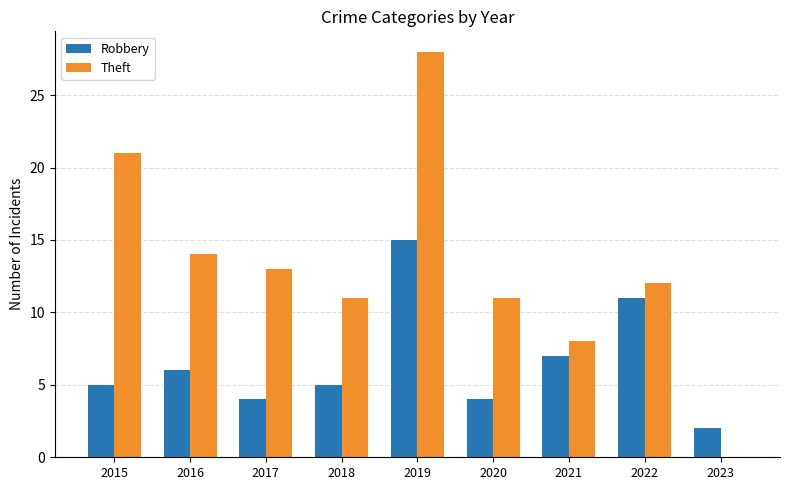

What is the approximate value of Theft at 2022?

12